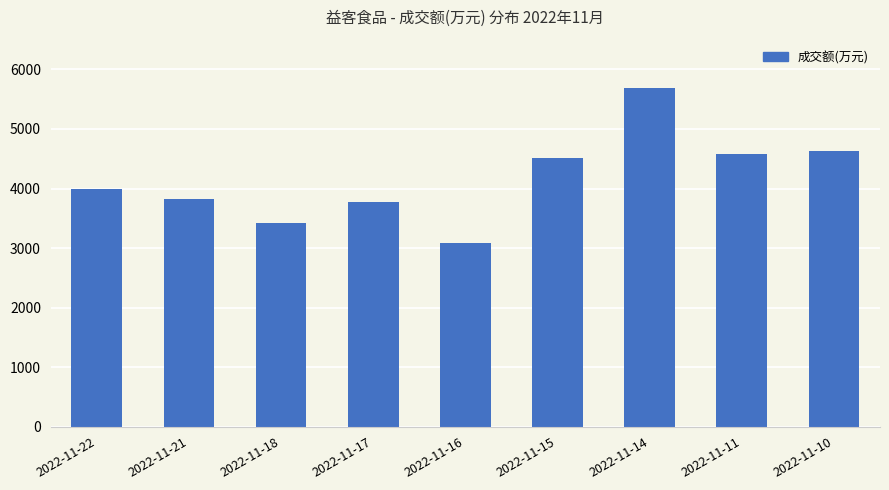

At which category does the chart reach its peak across all series?

2022-11-14